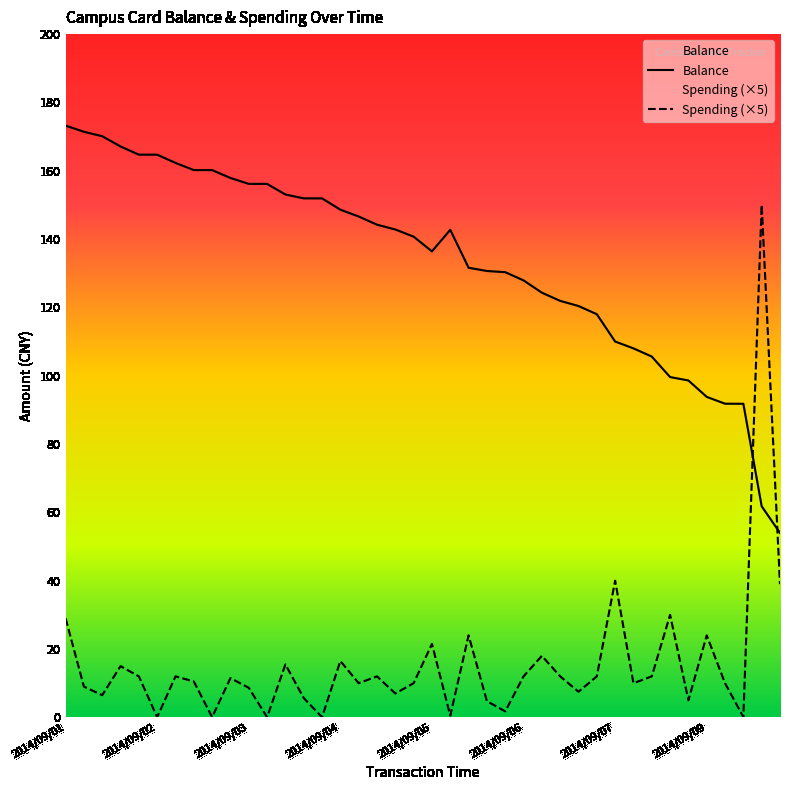

After their last crossing, which series has the higher values: Spending or Balance?

Balance